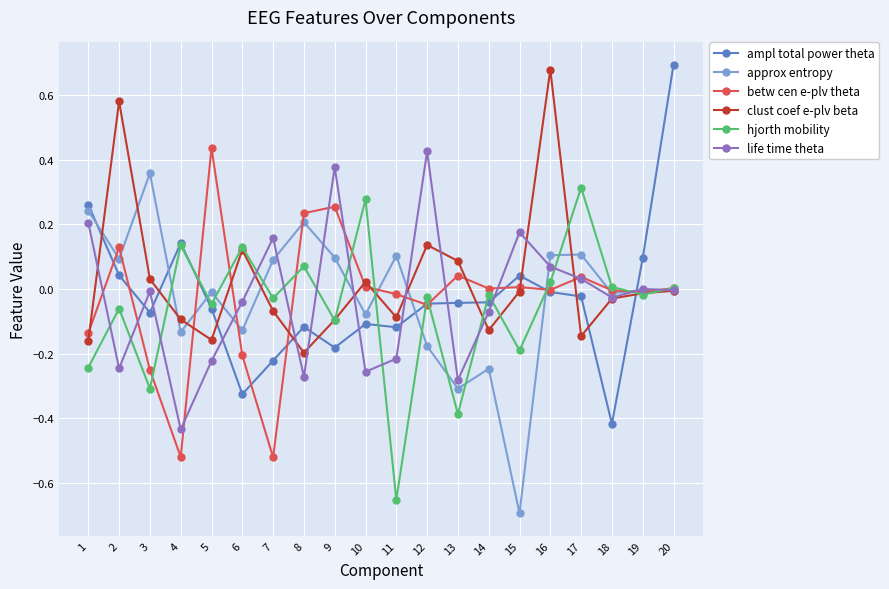

Count the number of categories in the chart.

20